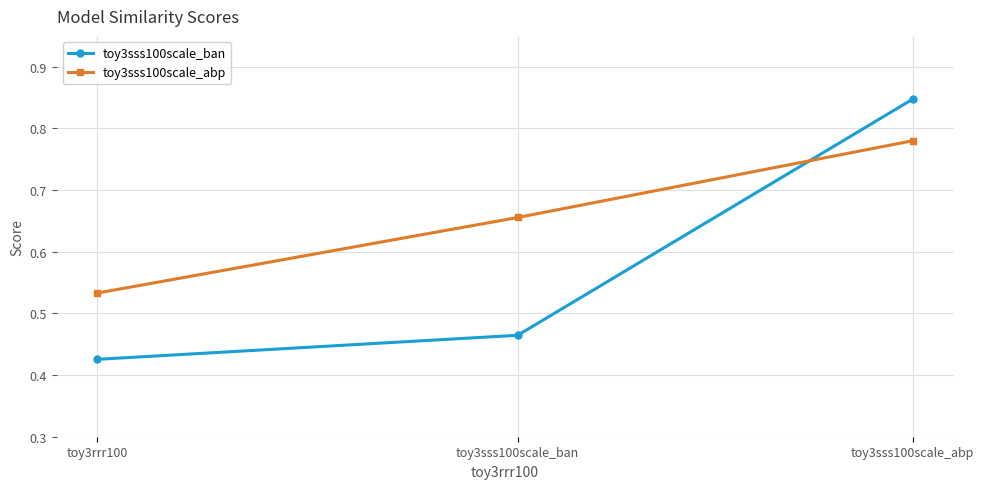

What is the label of the 1st point from the right?

toy3sss100scale_abp